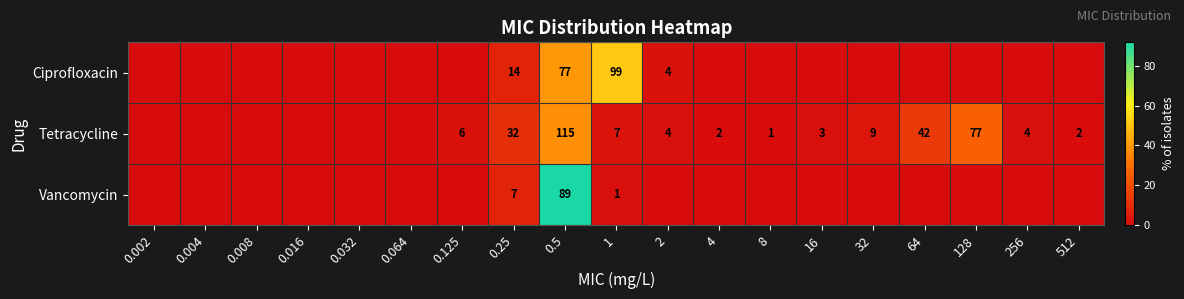

Between 0.125 and 16, which is larger?

0.125